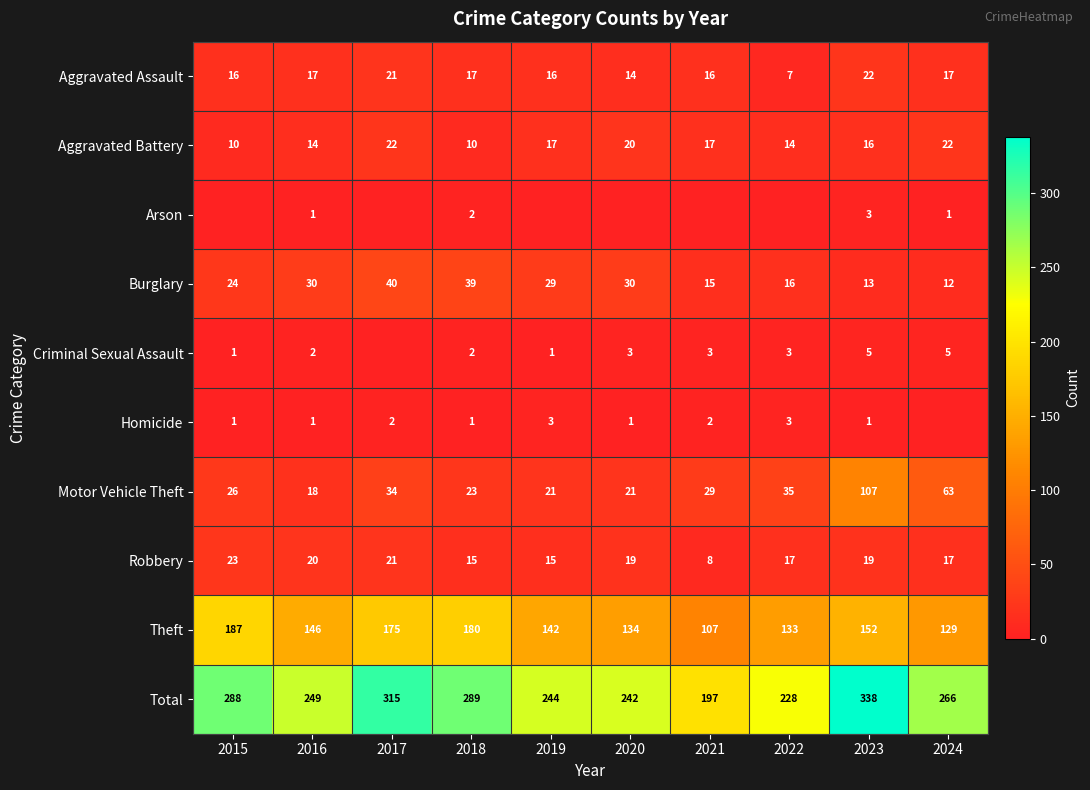

At which label does Burglary reach its minimum?

2024